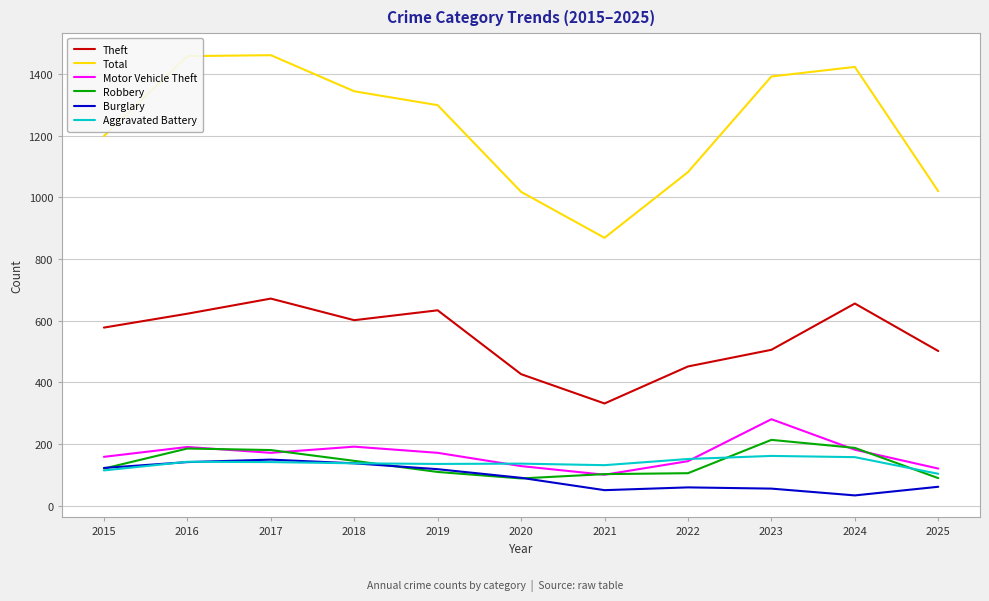

What is the total value across all series at 2016?

2743